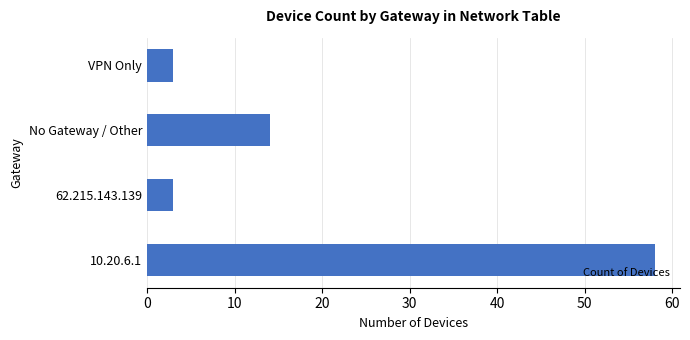

Read the value at 62.215.143.139.

3